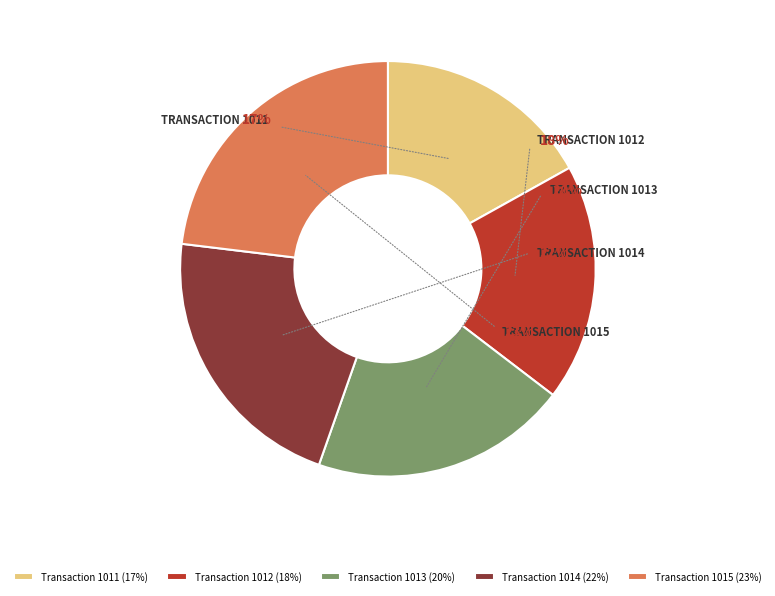

To the nearest percent, what is the average slice percentage?

20%